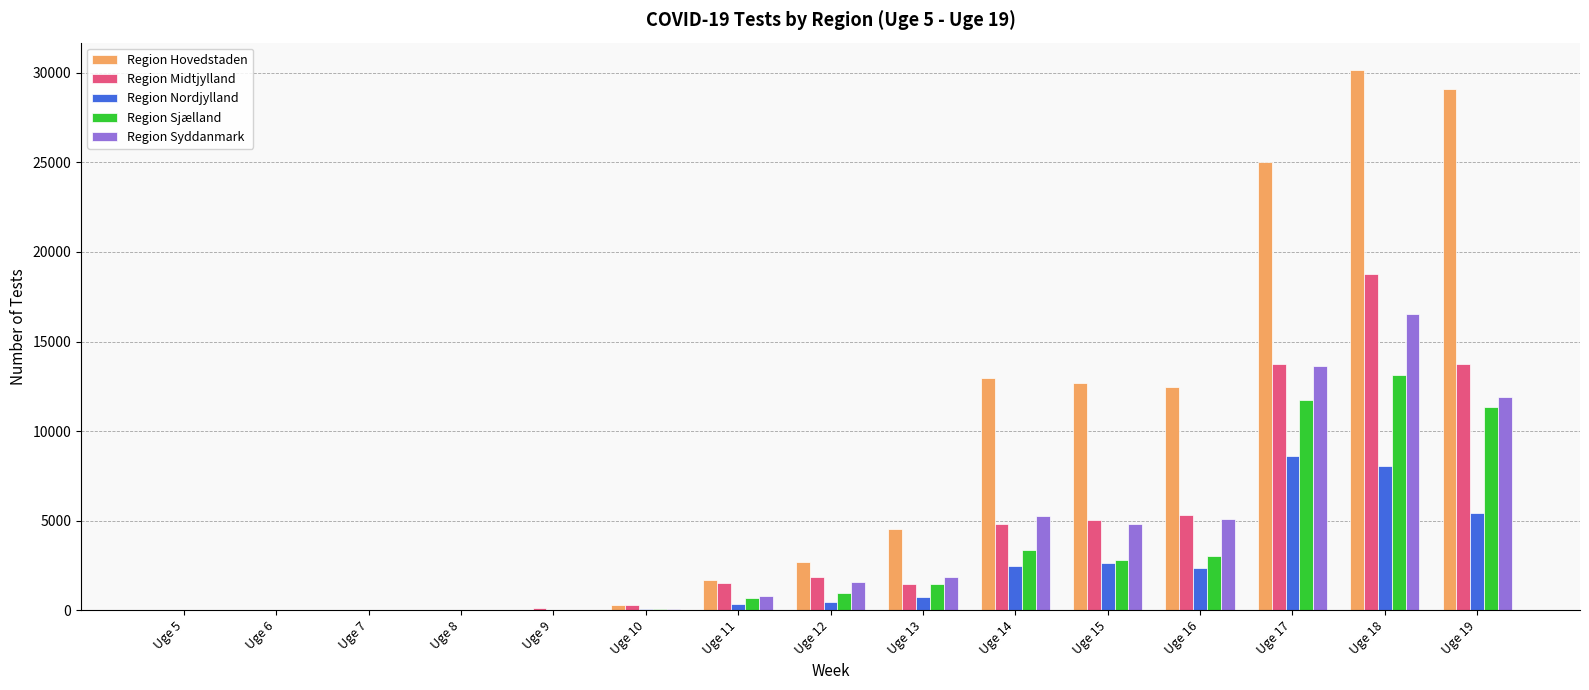

At which label is Region Sjælland closest to 6578?

Uge 14